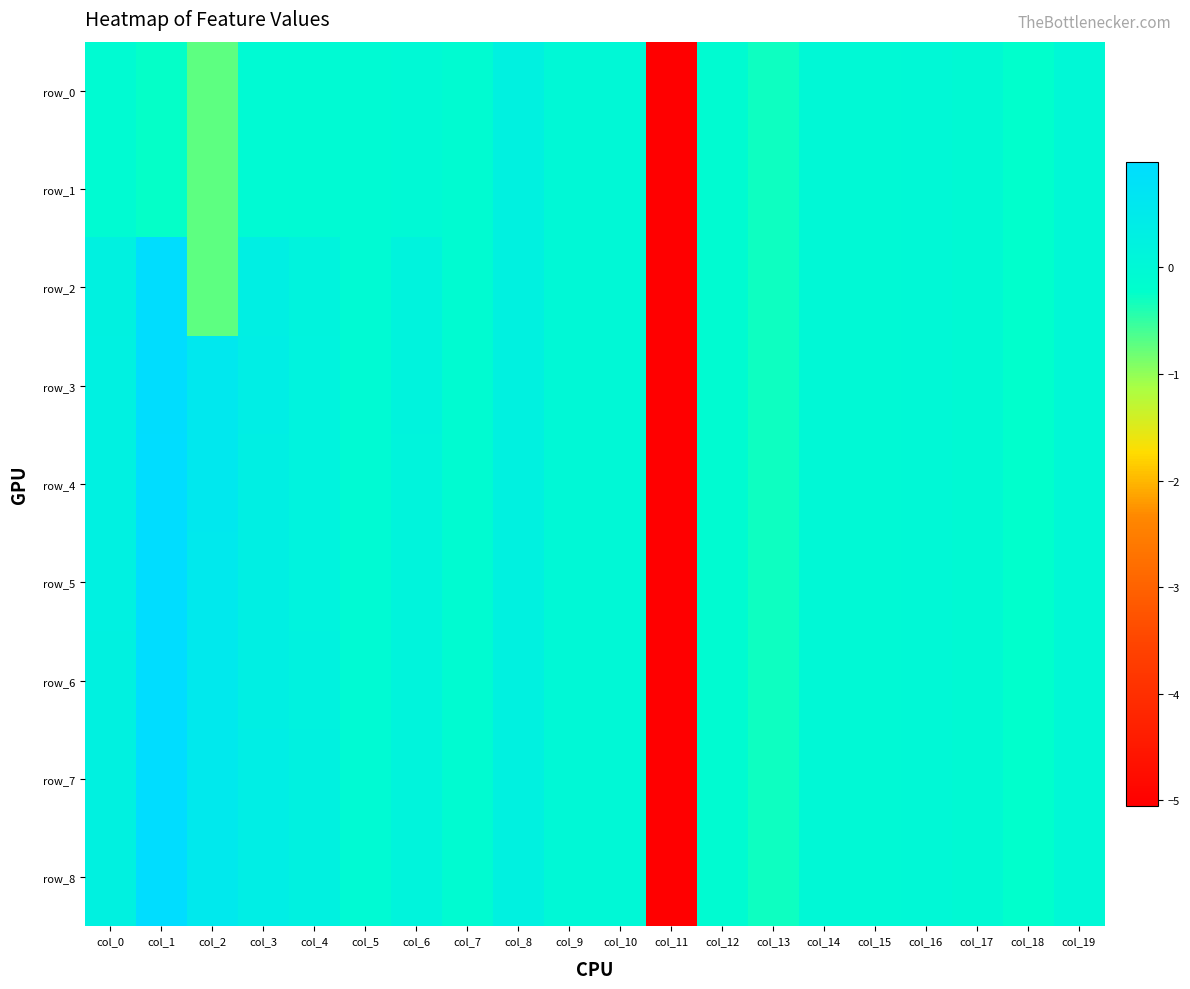

At which label does row_4 first exceed 0?

col_0